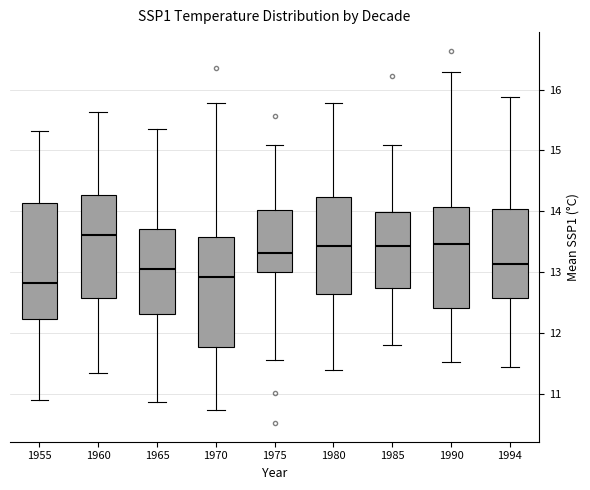

Where is the upper edge of the box at x = 1990 on the y-axis? The values are not printed on the chart, so give them approximately, as read against the axis.

14.1